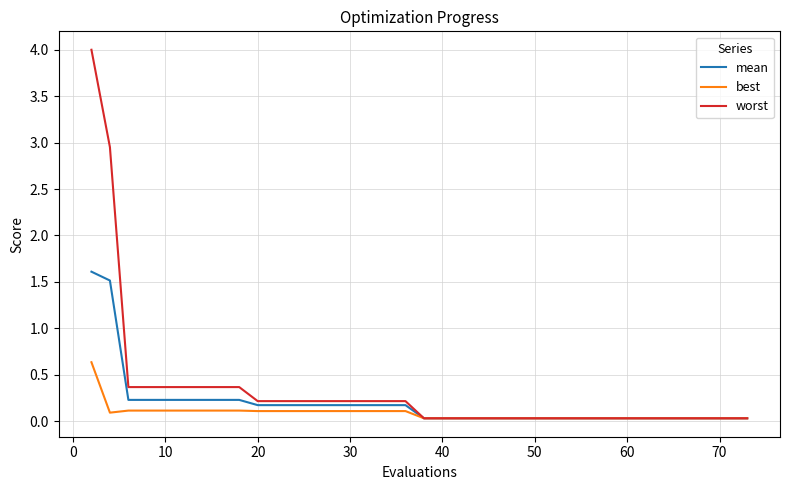

Which series has the widest spread of values?

worst